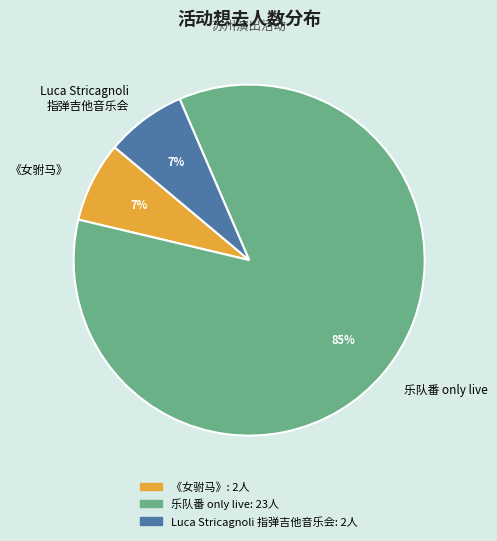

Which has a higher value, Luca Stricagnoli 指弹吉他音乐会 or 乐队番 only live?

乐队番 only live